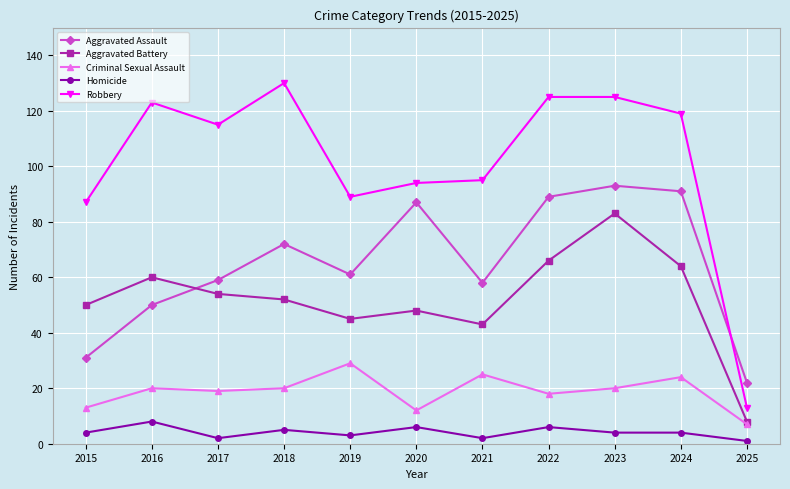

What is the minimum value for Robbery?

13